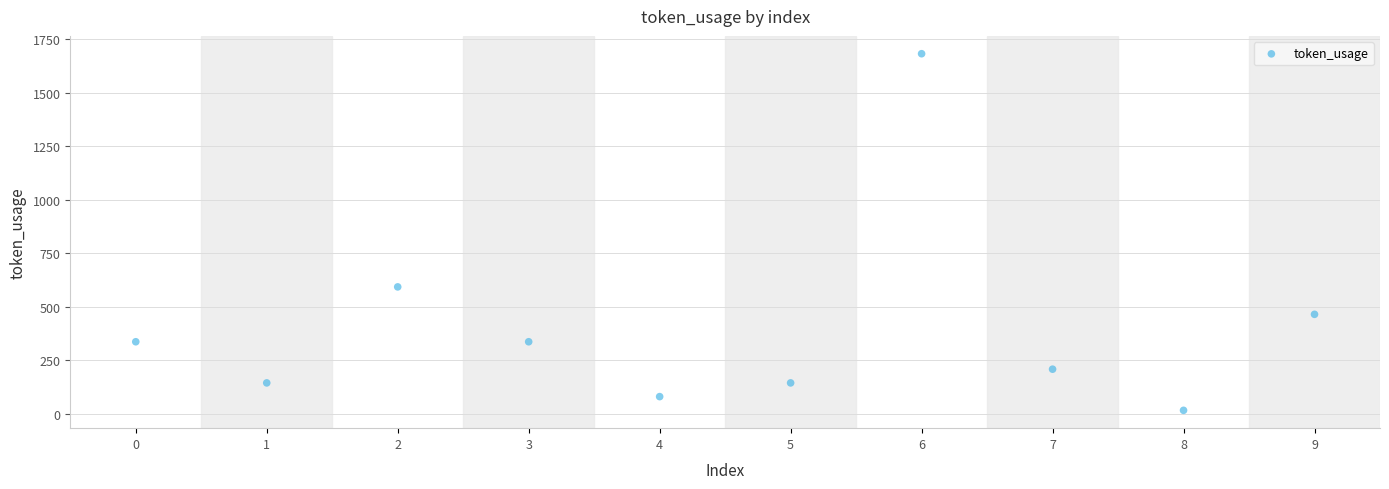

What is the average Y value?

401